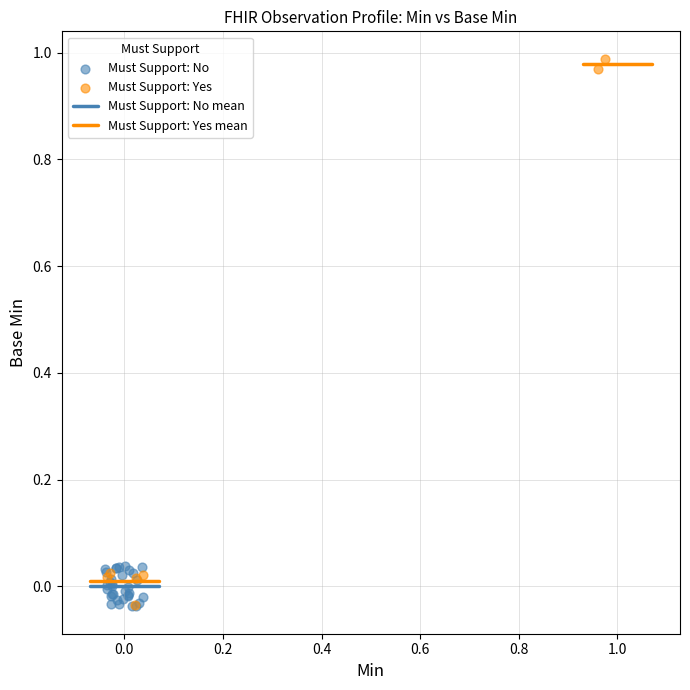

Which series reaches the maximum Y coordinate?

Must Support: Yes